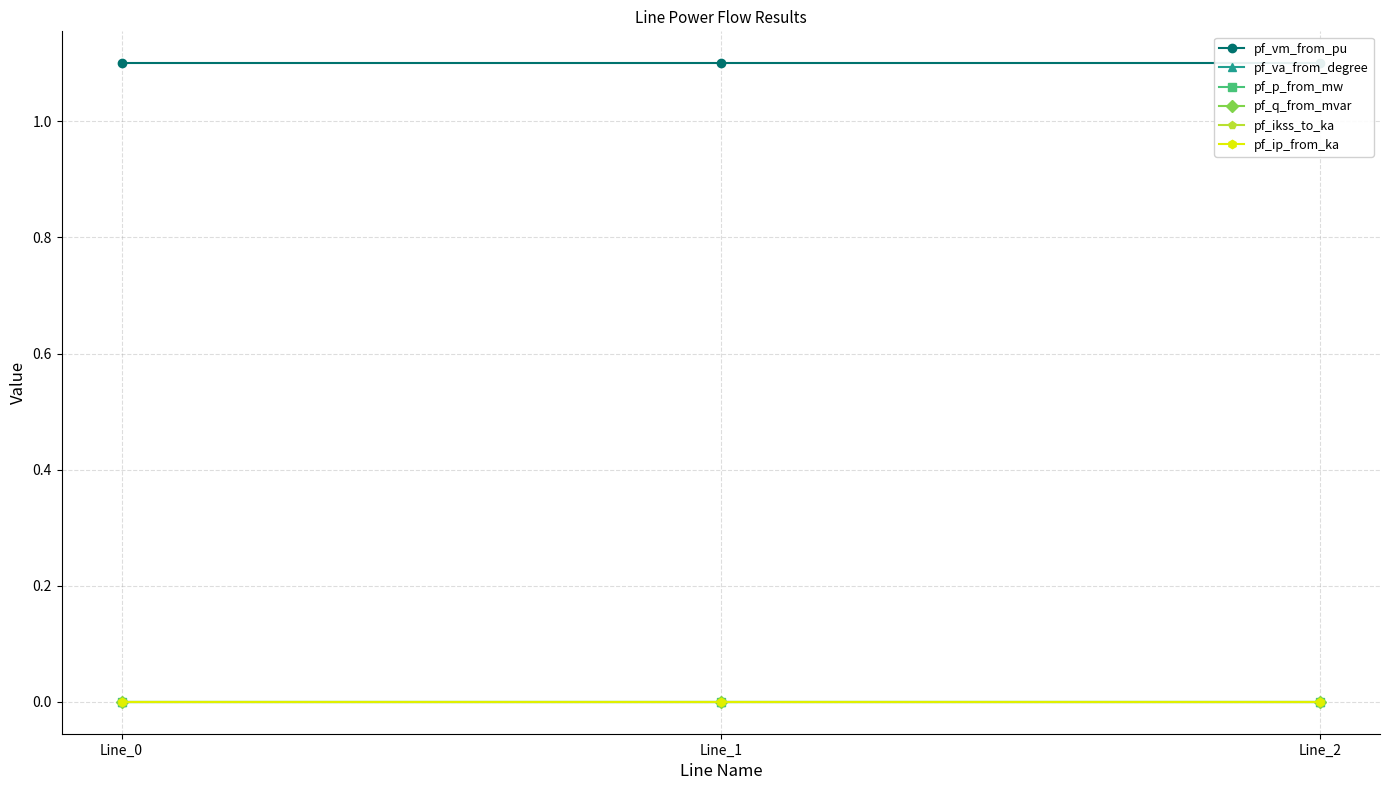

What is the difference between the highest and lowest values at Line_2?

1.1